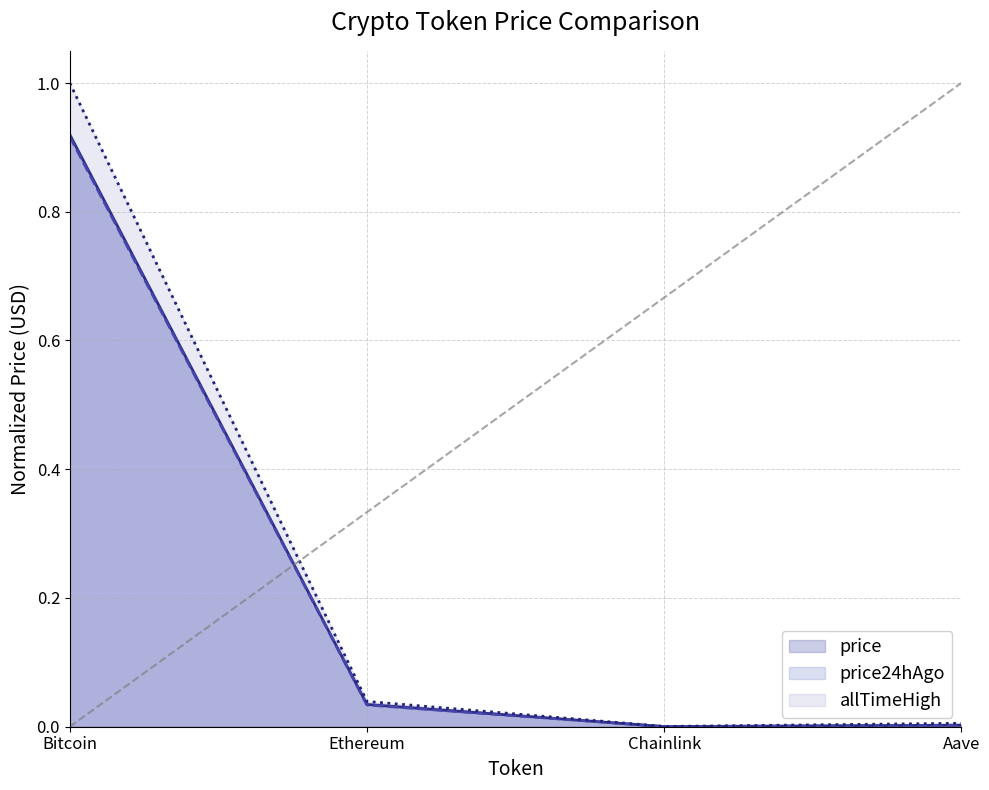

At which category does the chart reach its minimum across all series?

Chainlink